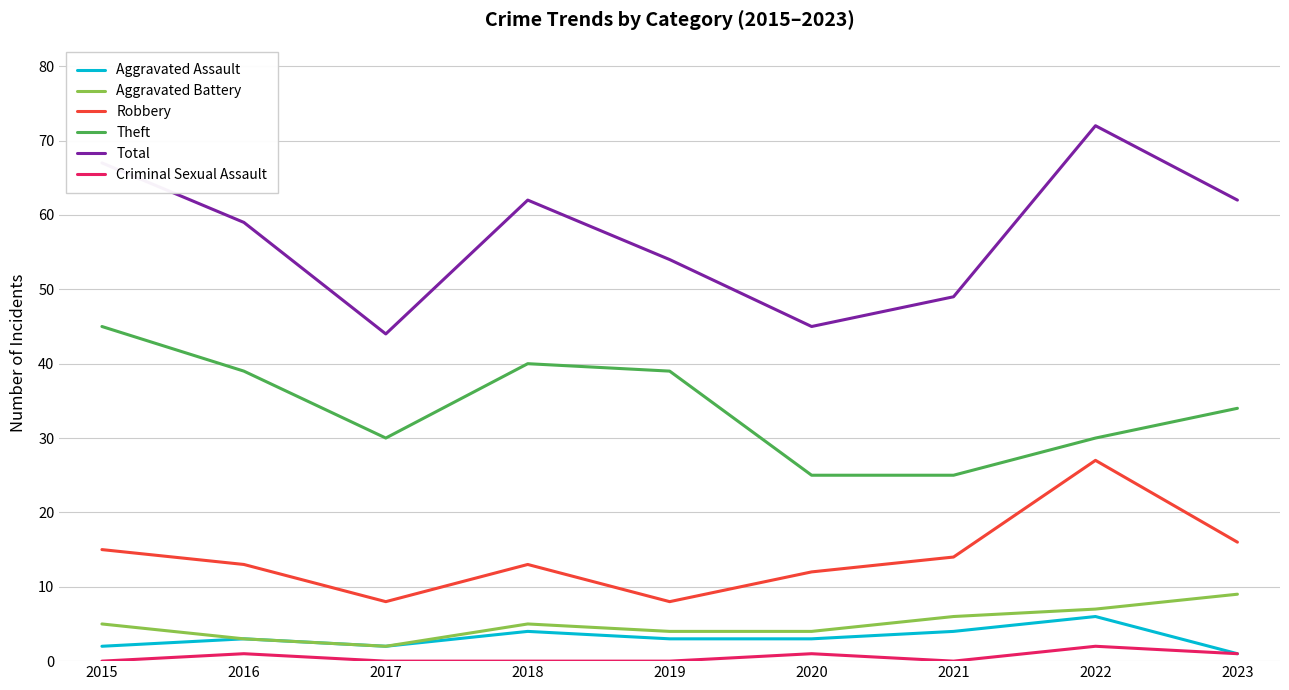

Does the chart have visible grid lines?

Yes